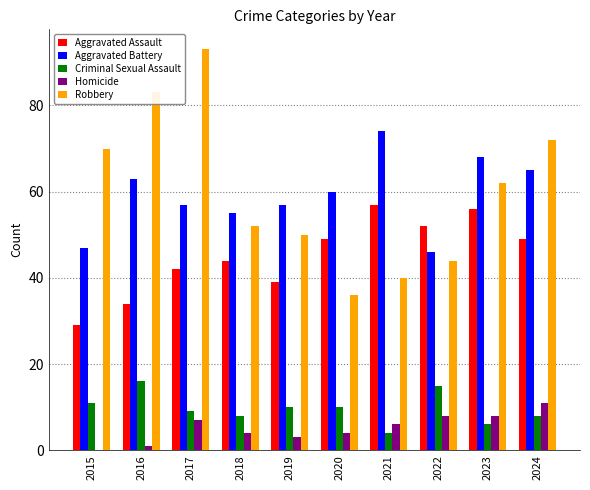

What is the total value across all series at 2018?

163